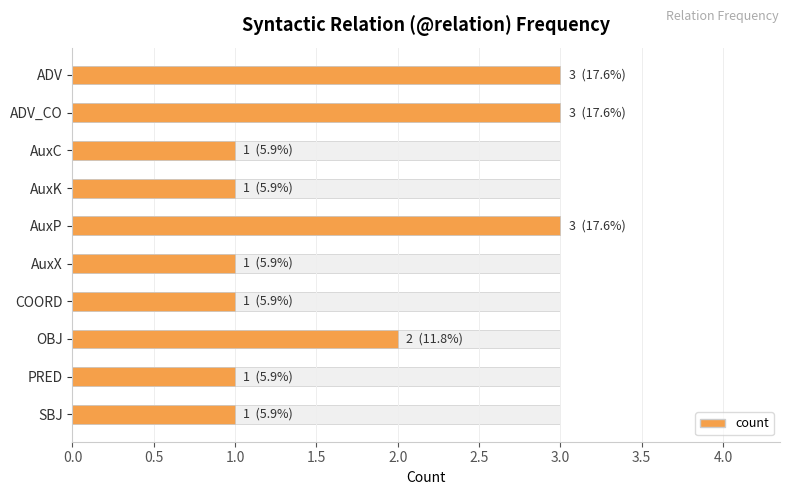

What is the greatest value displayed?

3